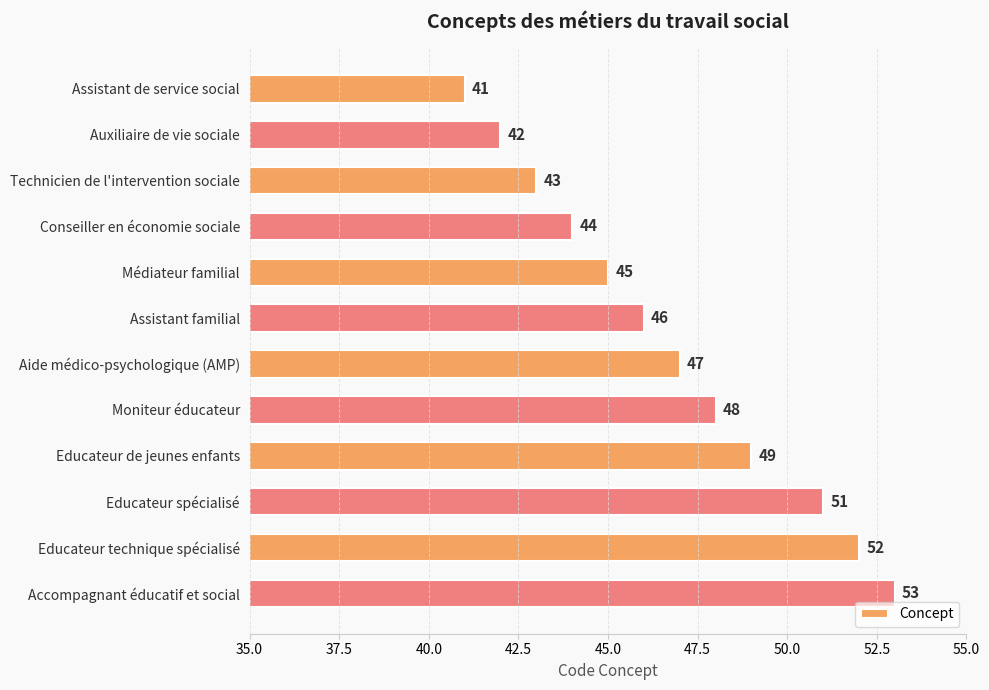

What is the smallest value displayed?

41